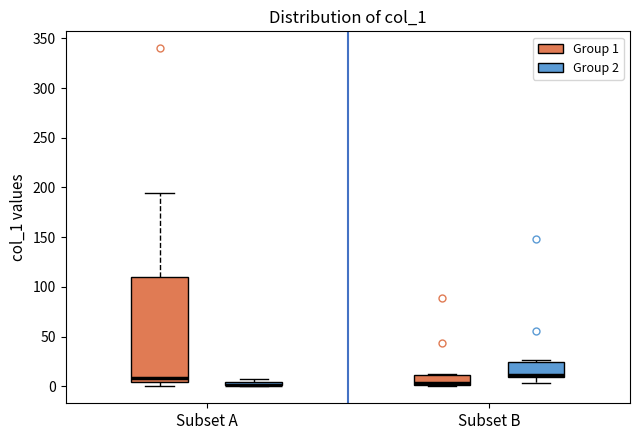

Where is the upper edge of the box for Subset B (Group 2) on the y-axis? The values are not printed on the chart, so give them approximately, as read against the axis.

25